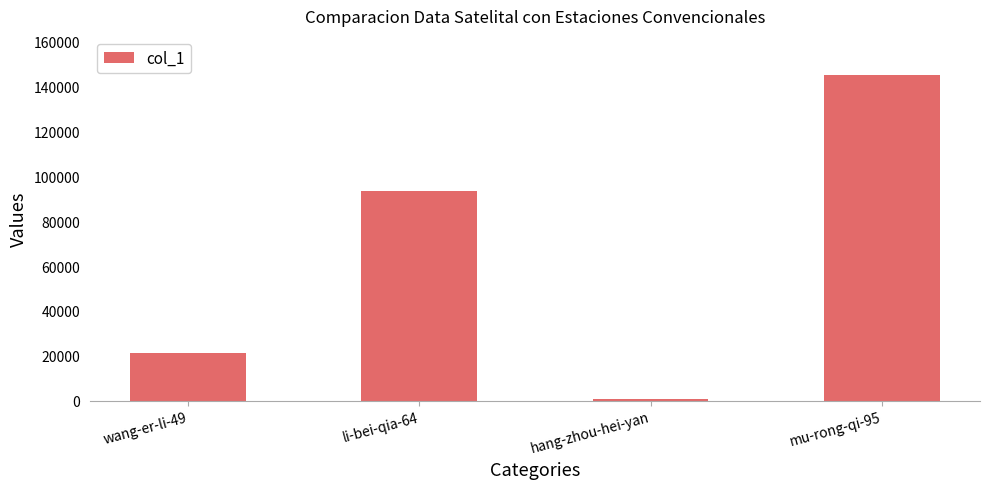

List the labels in order of value, largest first.

mu-rong-qi-95, li-bei-qia-64, wang-er-li-49, hang-zhou-hei-yan